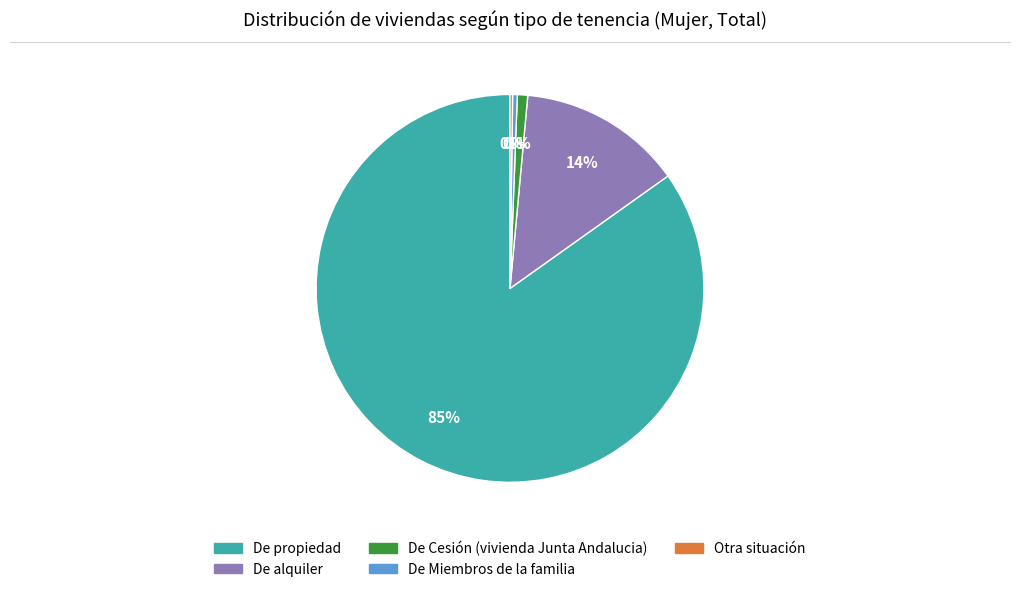

Which slice is the largest?

De propiedad